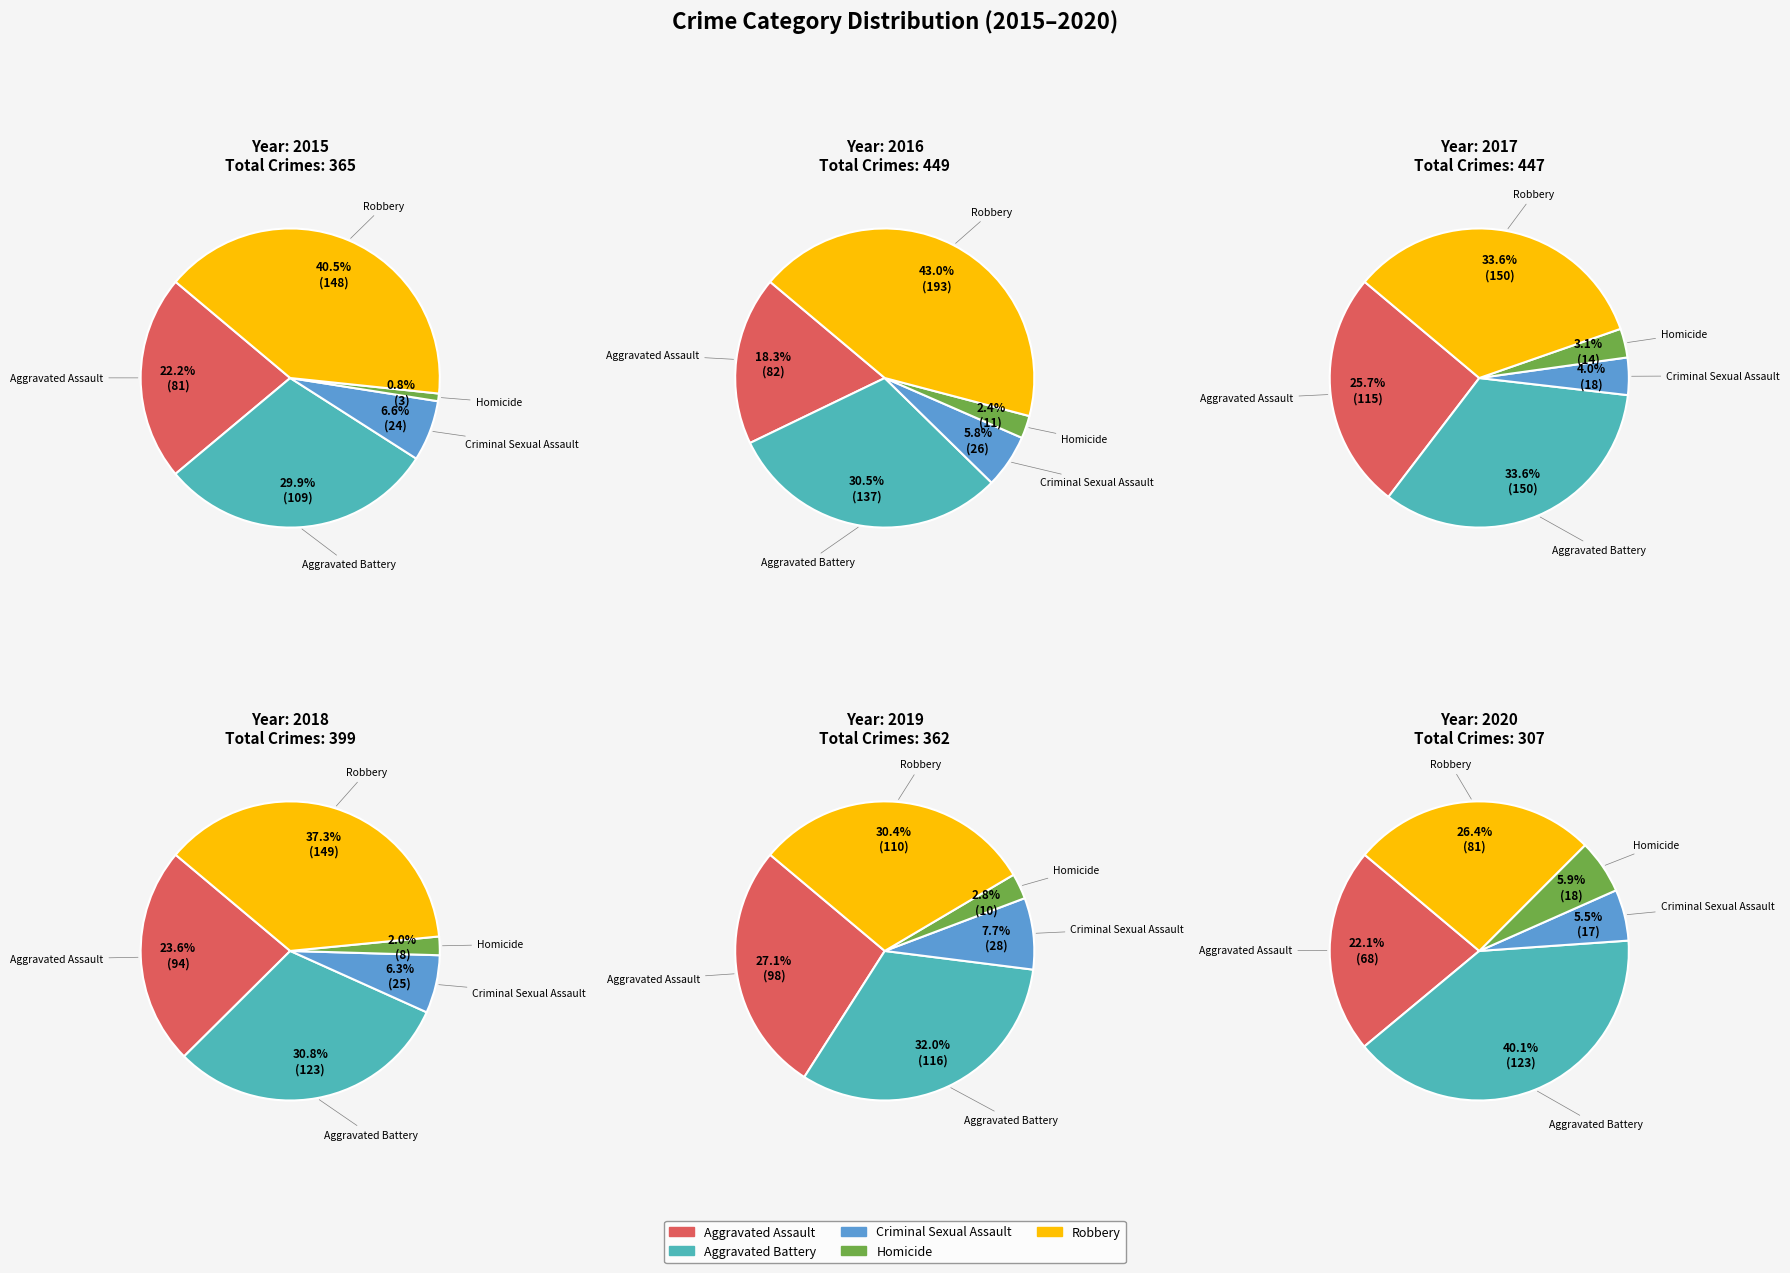

Is Aggravated Assault the majority of the pie?

No